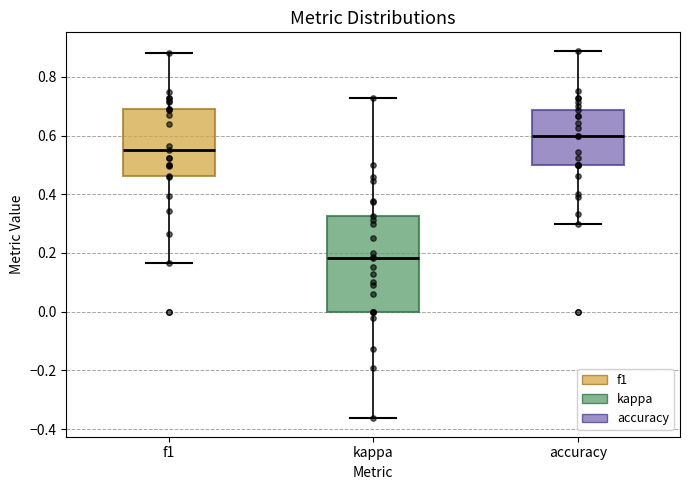

Which box has the highest median line?

accuracy